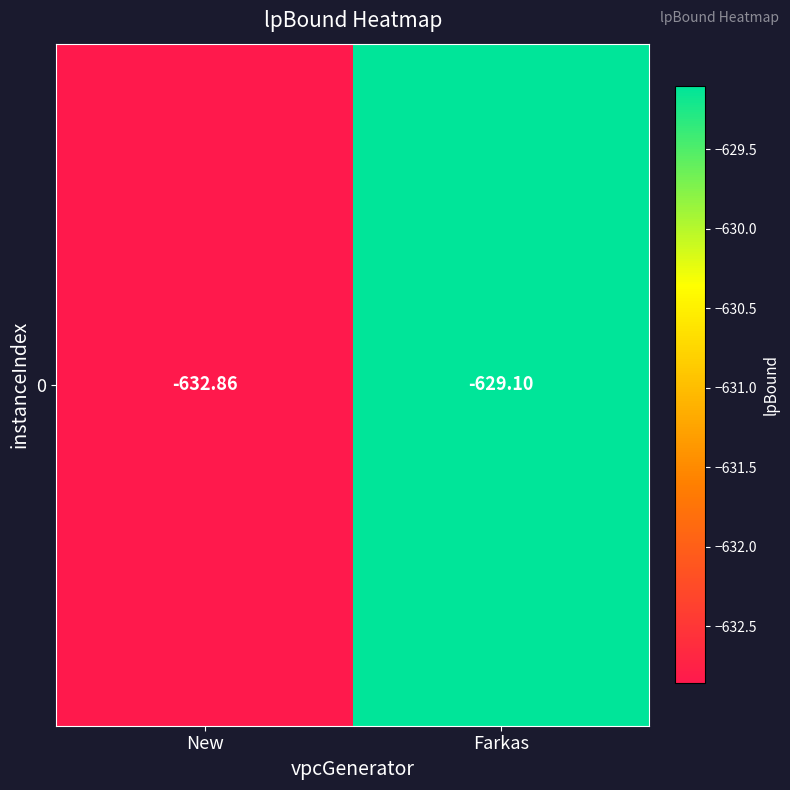

What is the maximum value shown in the chart?

-629.1